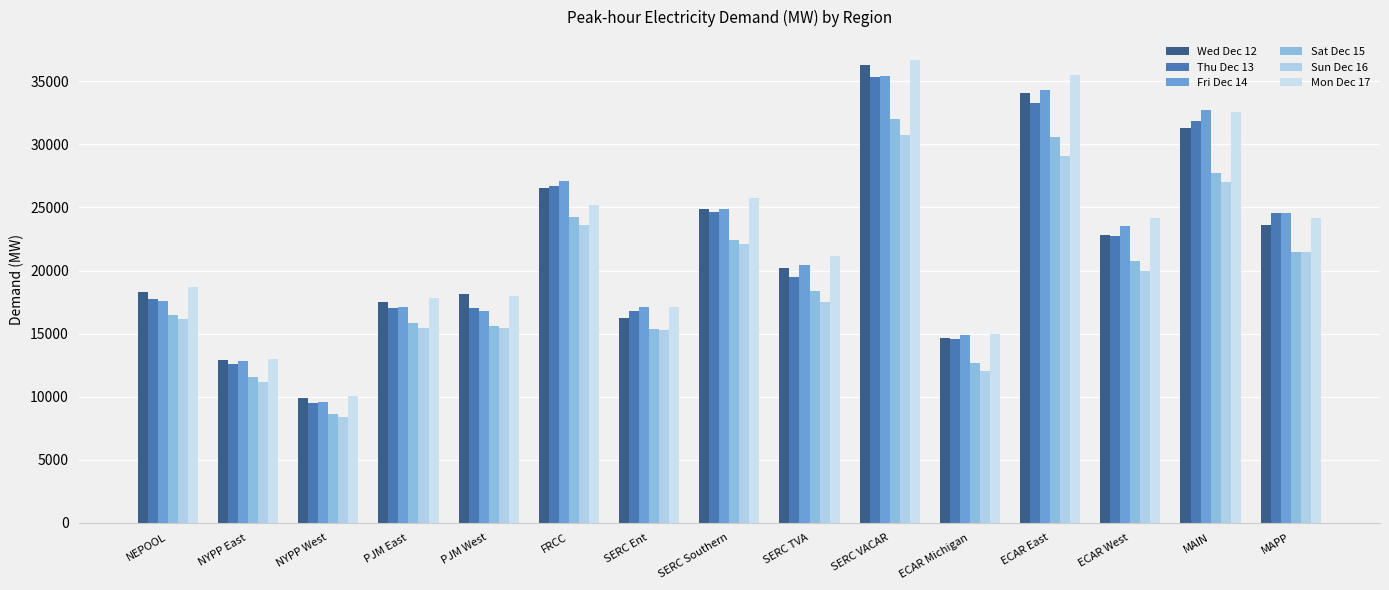

How many bars are there in each group?

6